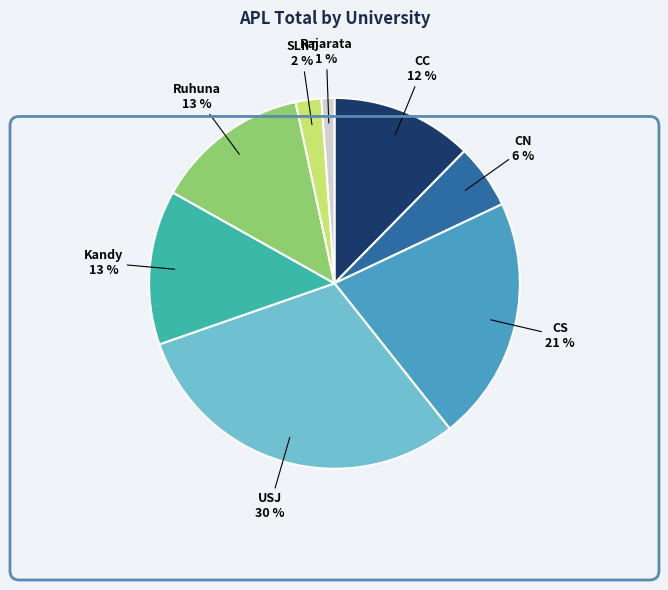

Count the number of slices in the pie.

8